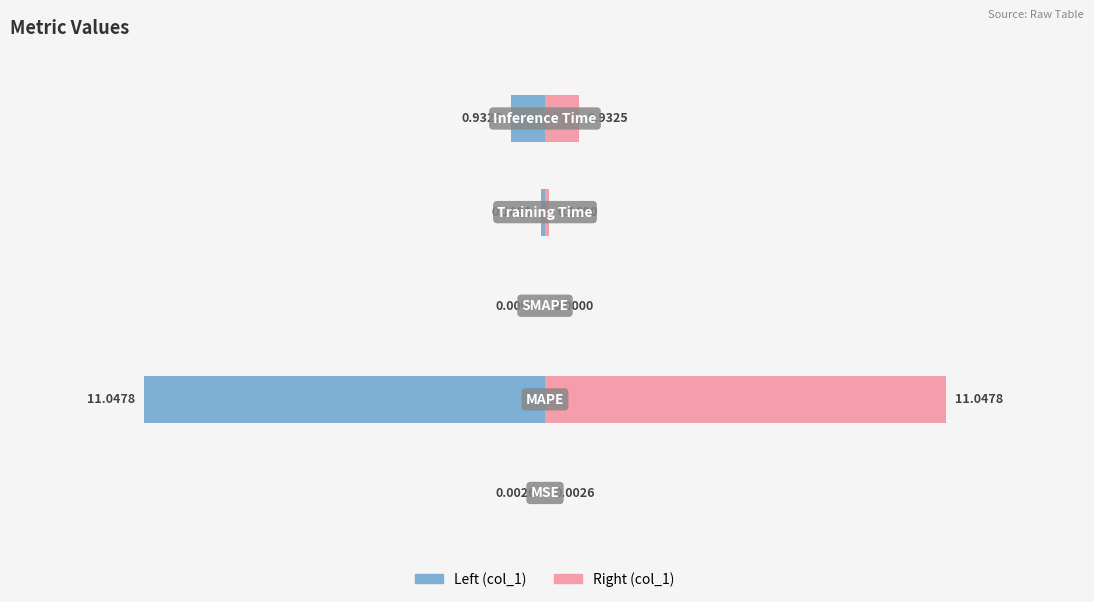

What is the greatest value displayed?

11.0